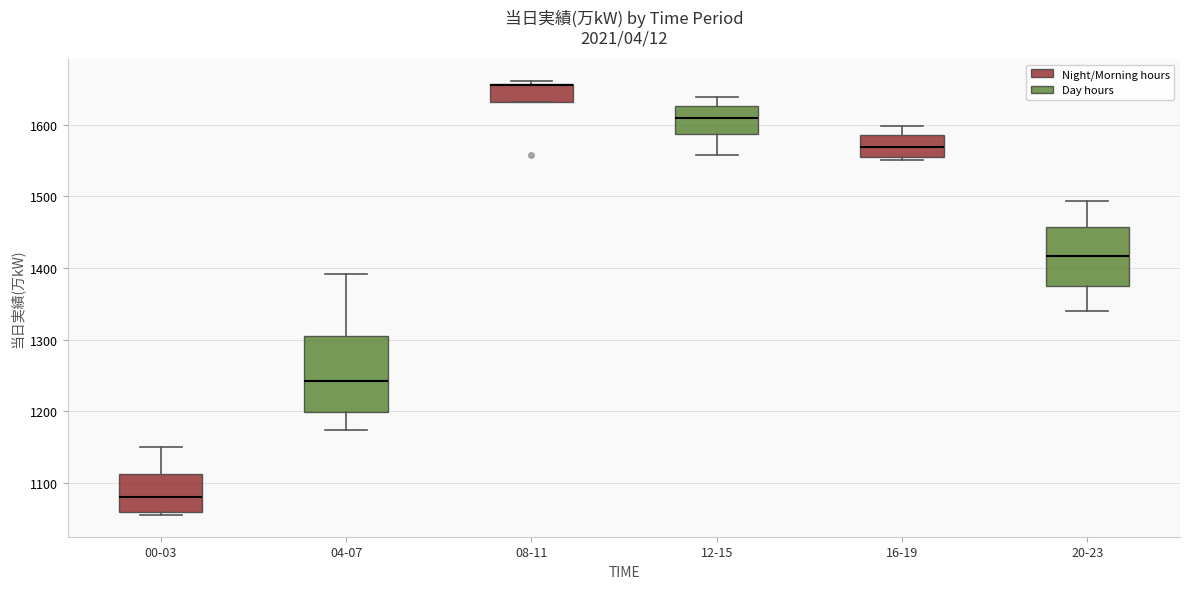

Reading left to right, read every box against the y-axis: the position of its median line, the range the box covers, and the ends of its whiskers. The values are not printed on the chart, so give them approximately, as read against the axis.

00-03: median 1080, box 1060 to 1110, whiskers 1060 (just below the box's lower edge) to 1150
04-07: median 1240, box 1200 to 1300, whiskers 1170 to 1390
08-11: median 1660 (drawn on the box's upper edge), box 1630 to 1660, whiskers 1630 to 1660 (just above the box's upper edge)
12-15: median 1610, box 1590 to 1630, whiskers 1560 to 1640
16-19: median 1570, box 1560 to 1590, whiskers 1550 to 1600
20-23: median 1420, box 1380 to 1460, whiskers 1340 to 1490